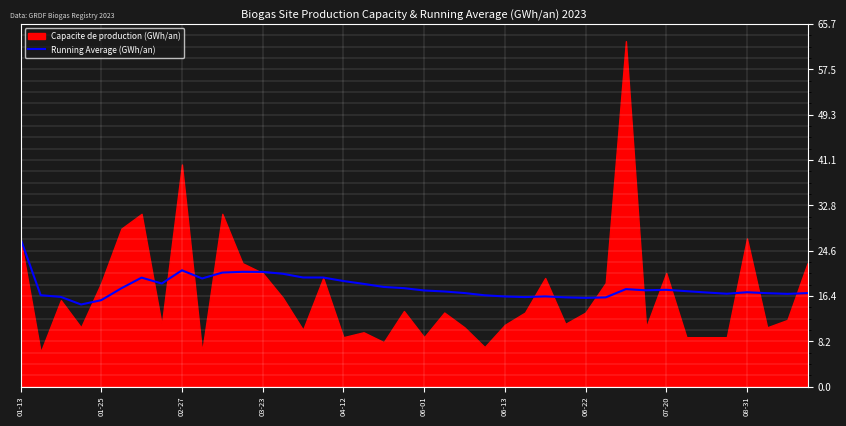

What is the maximum value for Running Average (GWh/an)?

26.8